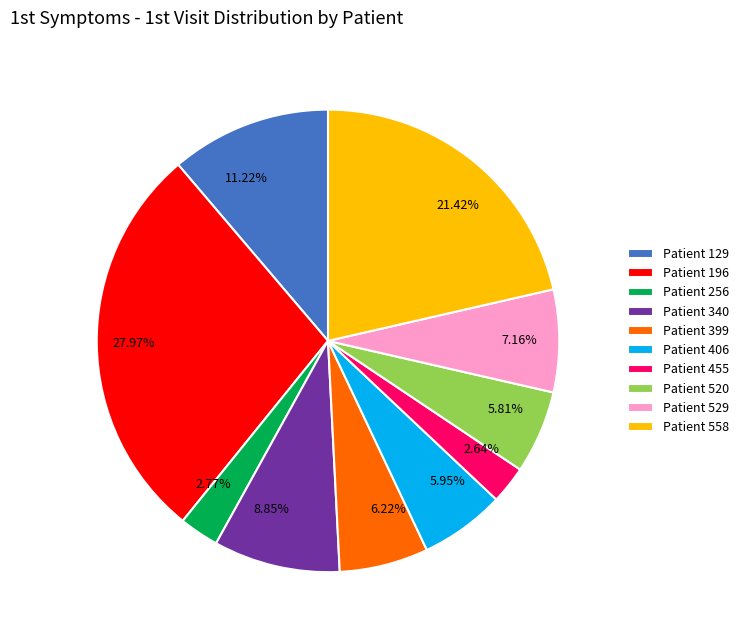

To the nearest percent, what is the average slice percentage?

10%